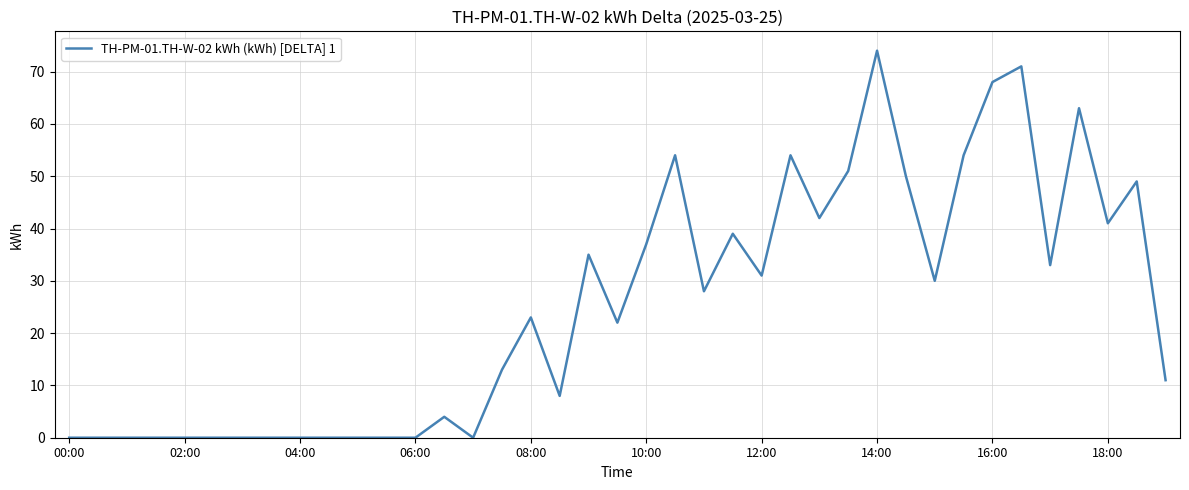

How many lines are shown in the chart?

1